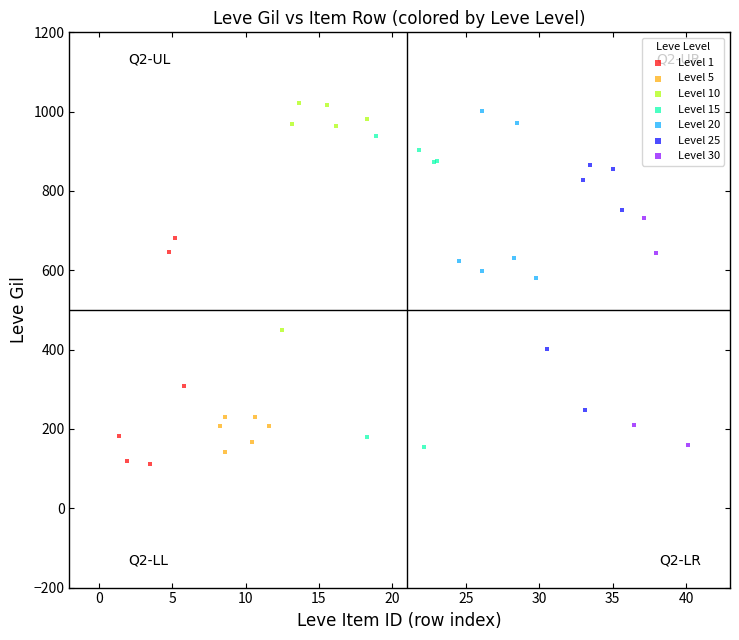

Which series has the widest spread of Y values?

Level 15